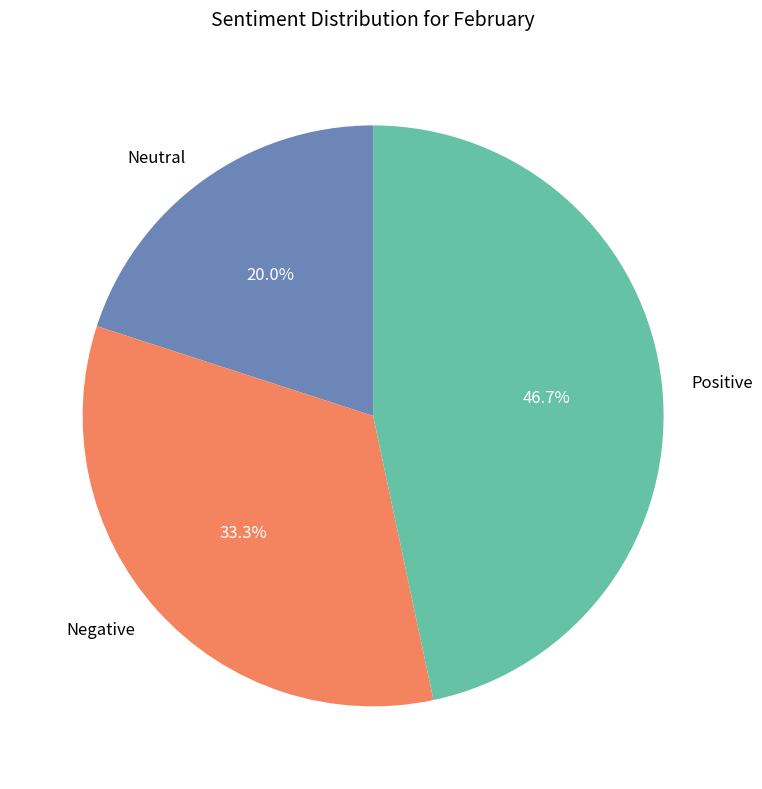

Which has a higher value, Neutral or Positive?

Positive